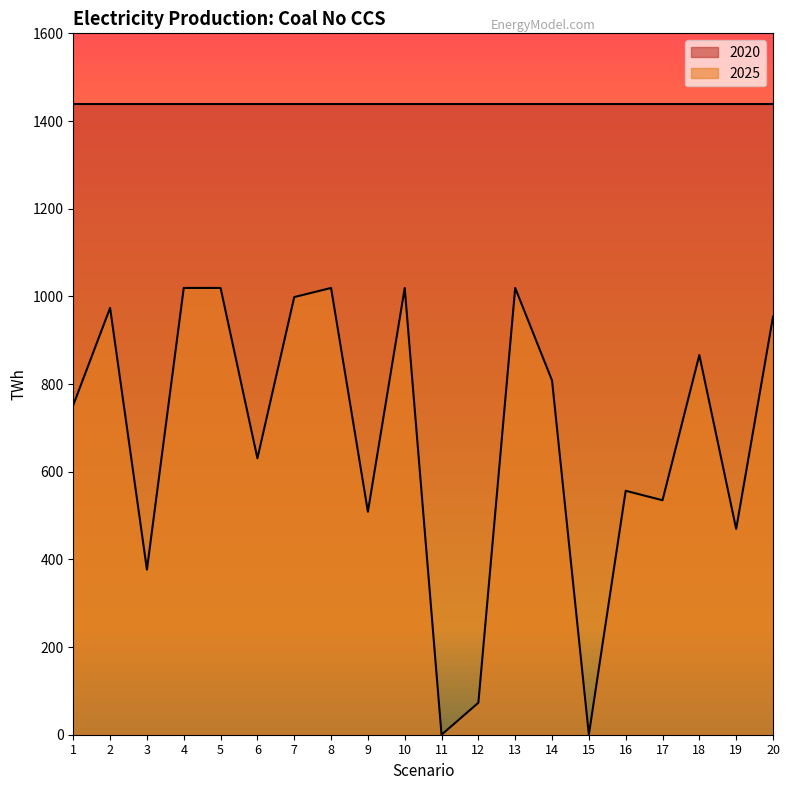

What is the approximate value of 2025 at 18?

866.1